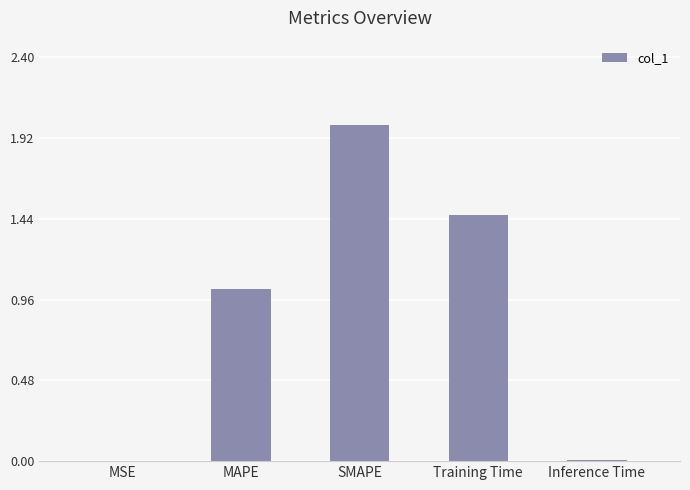

What is the approximate value at SMAPE?

2.0